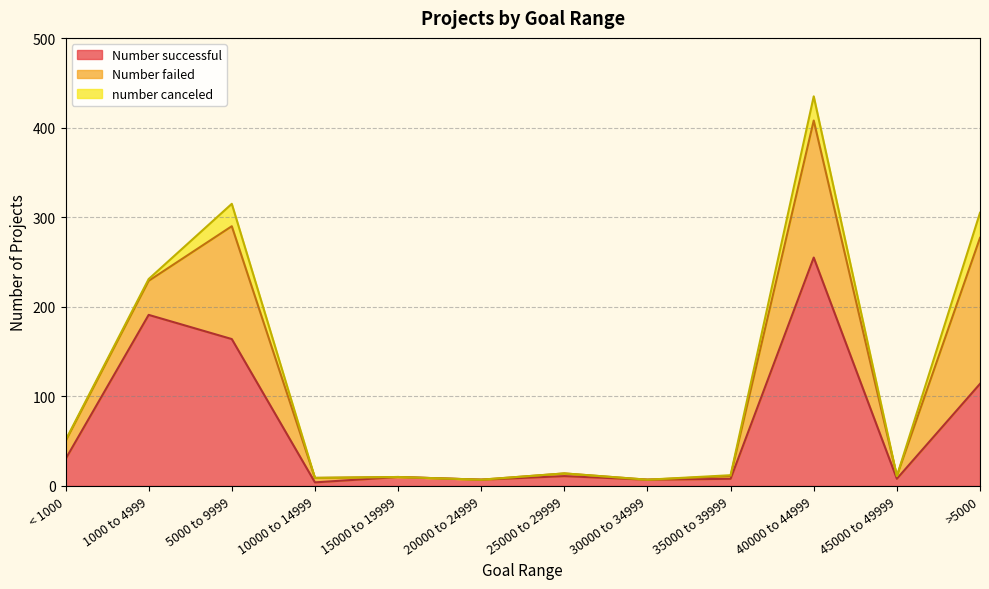

True or false: Number successful has a value of 376 at 40000 to 44999.

False